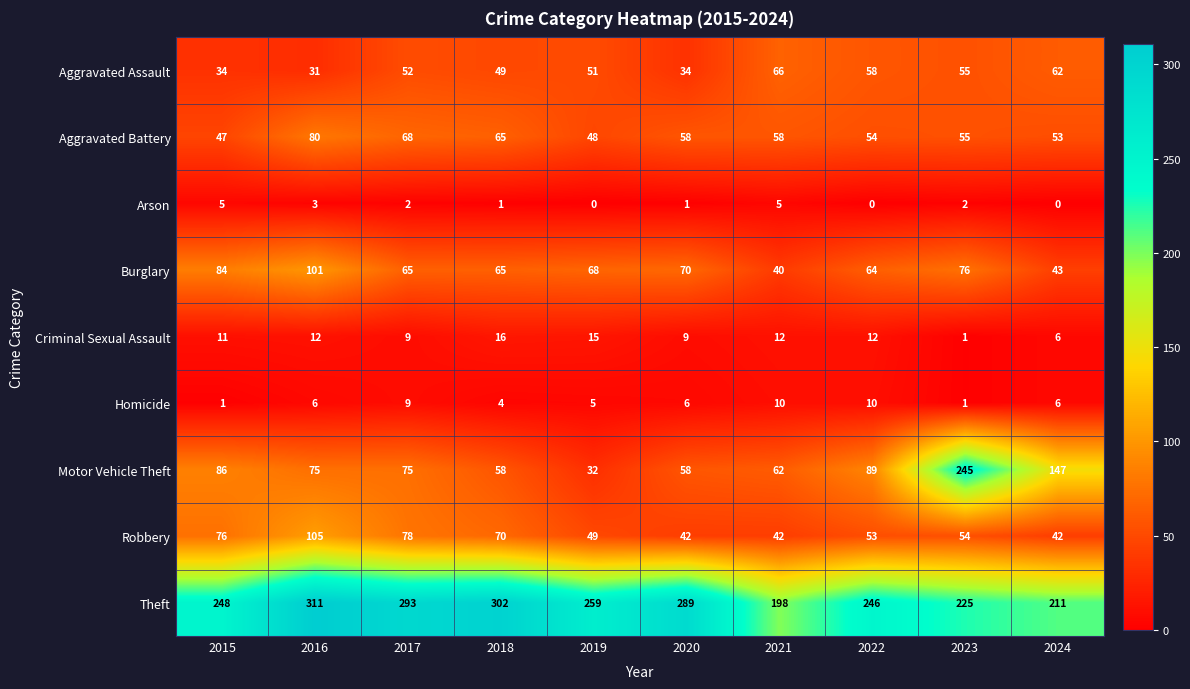

What is the sum of all Homicide values?

58